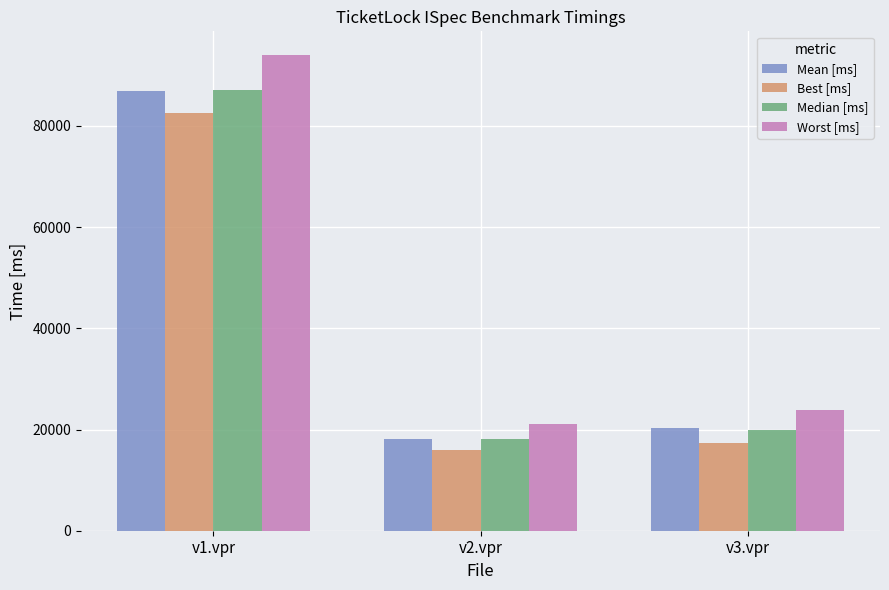

List the labels in order of Best [ms] value, smallest first.

v2.vpr, v3.vpr, v1.vpr